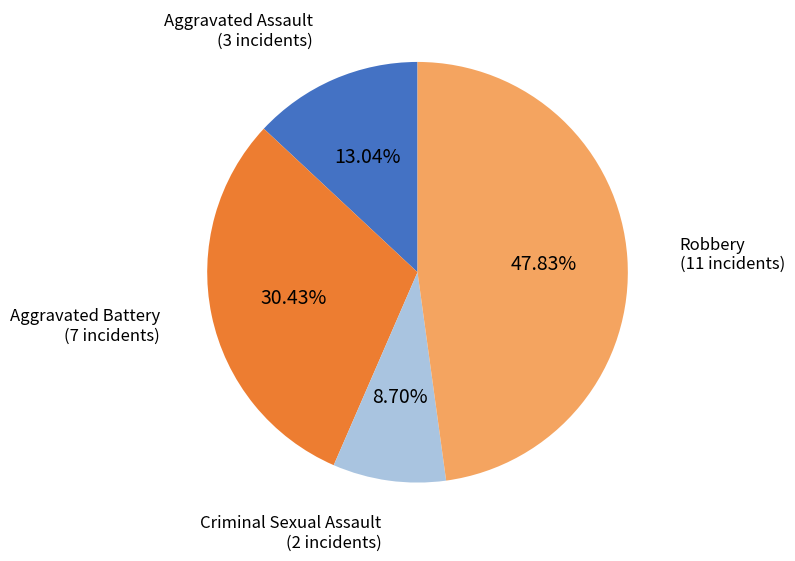

Is there any slice that represents more than half of the pie?

No